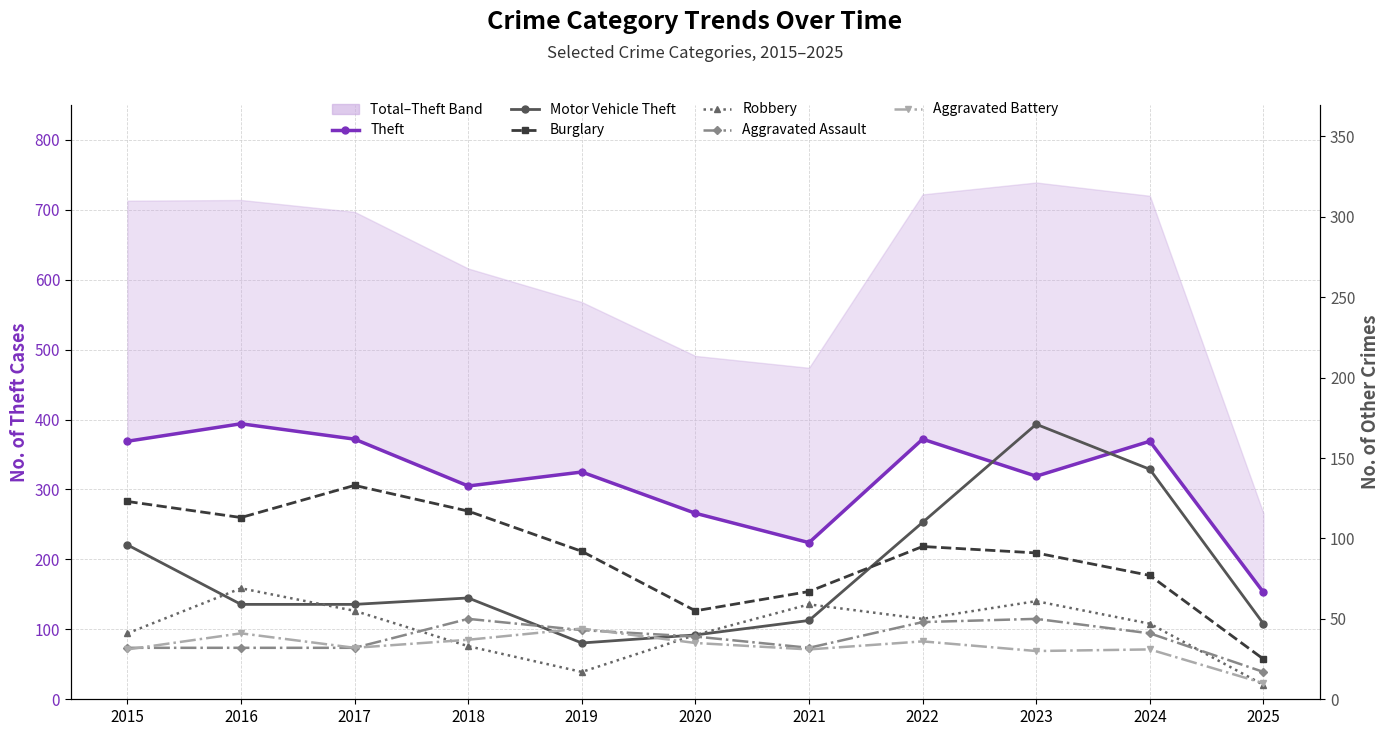

True or false: Aggravated Assault and Theft cross at least once.

False